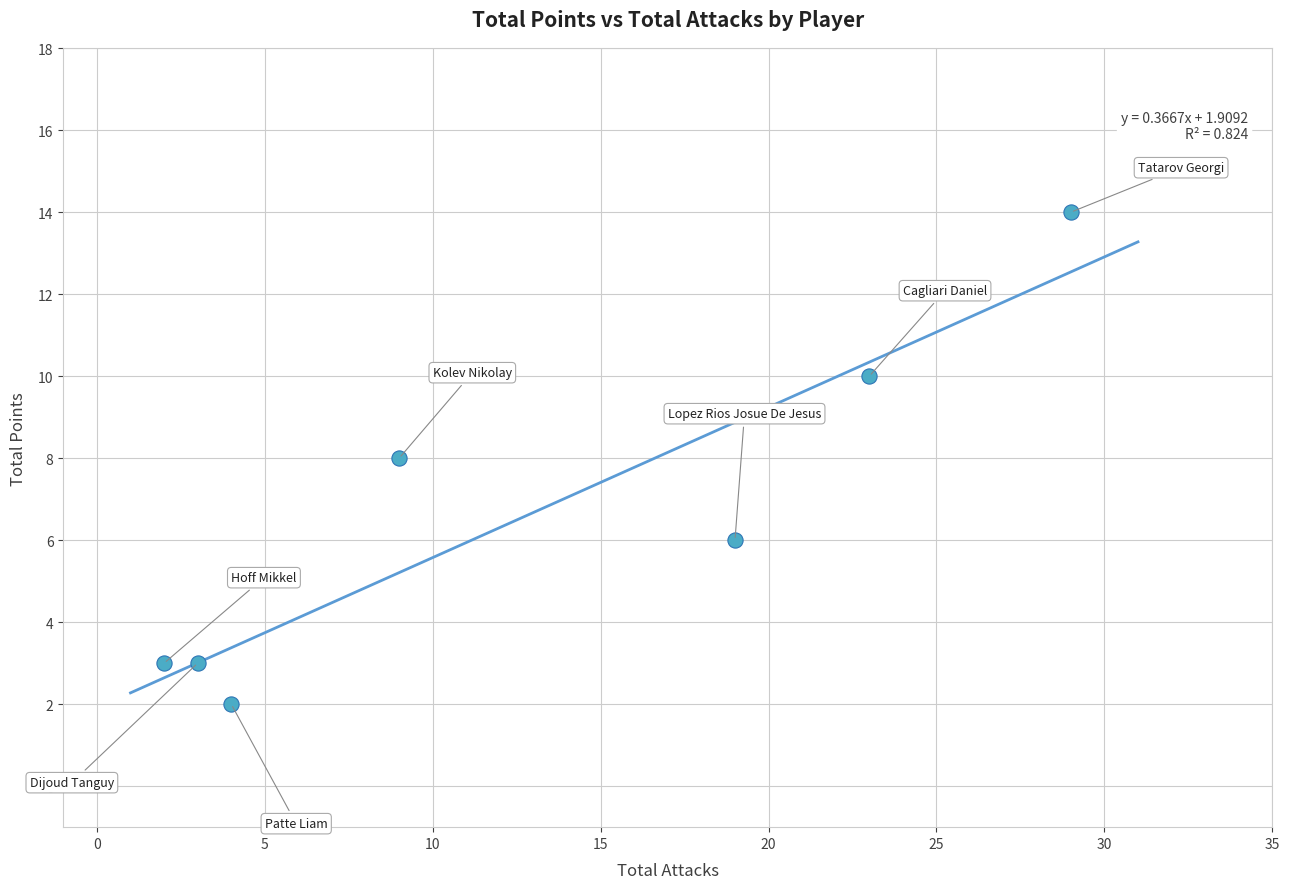

What is the range of Y values (max minus min)?

12